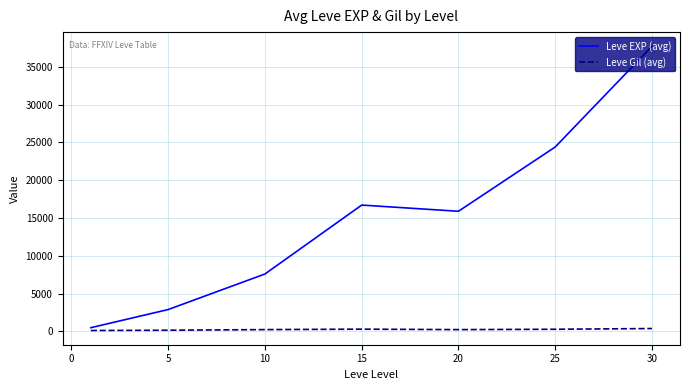

What is the difference between the maximum and second lowest values in the Leve EXP (avg) series?

34825.0